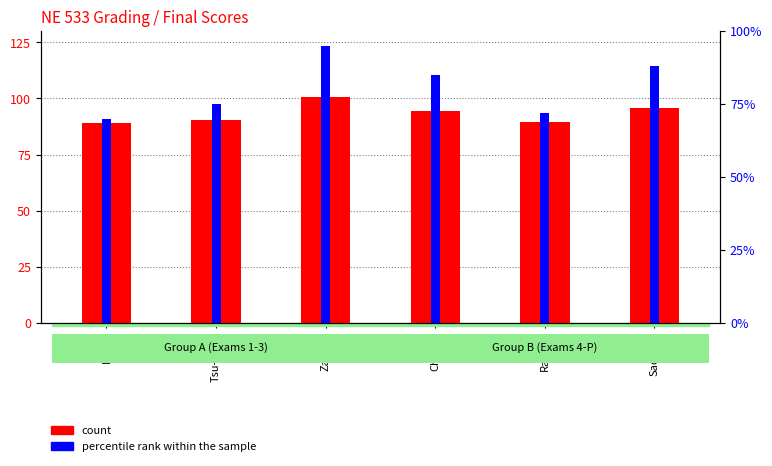

What is the sum of all percentile rank within the sample values?

485.0